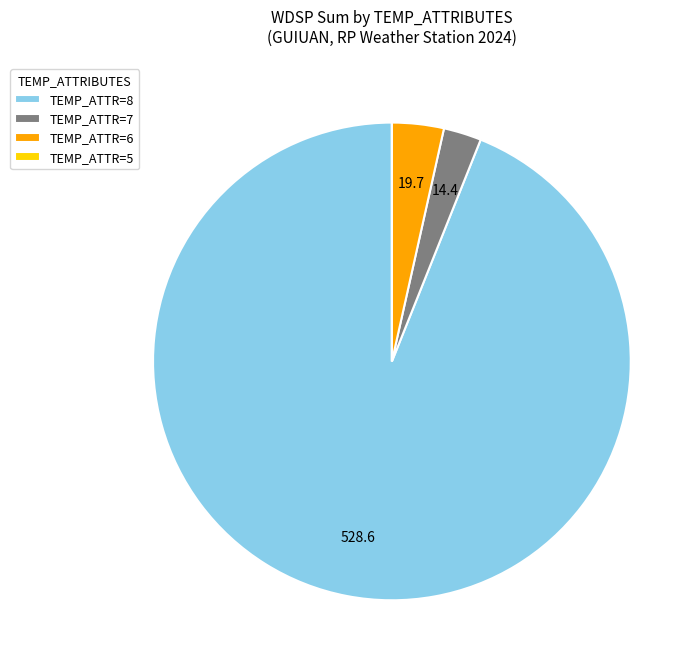

The TEMP_ATTR=6 slice represents 4% of the pie. True or false?

True